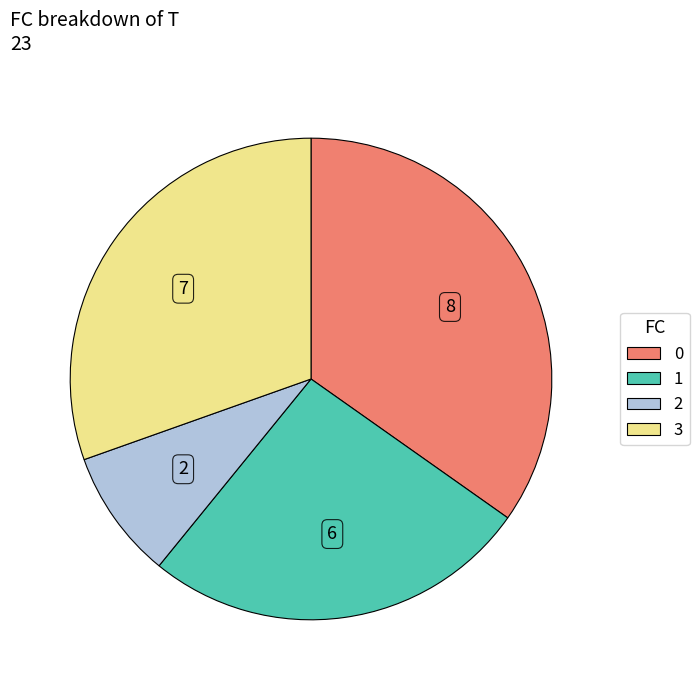

The 2 slice represents 21% of the pie. True or false?

False